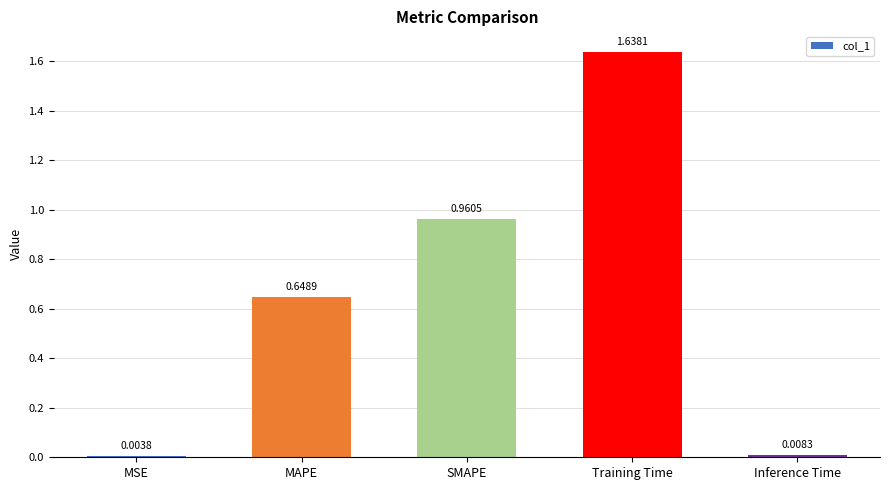

Which label corresponds to the largest value in the chart?

Training Time